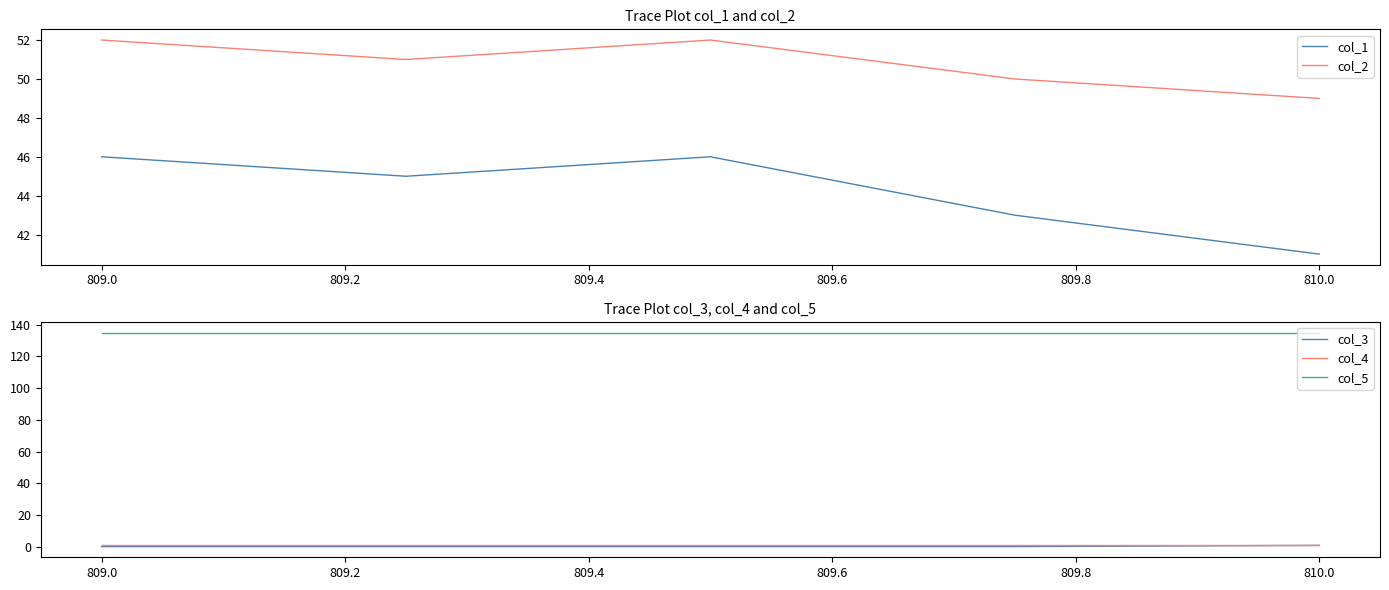

The value of col_1 at 810.0 is 17.3. True or false?

False